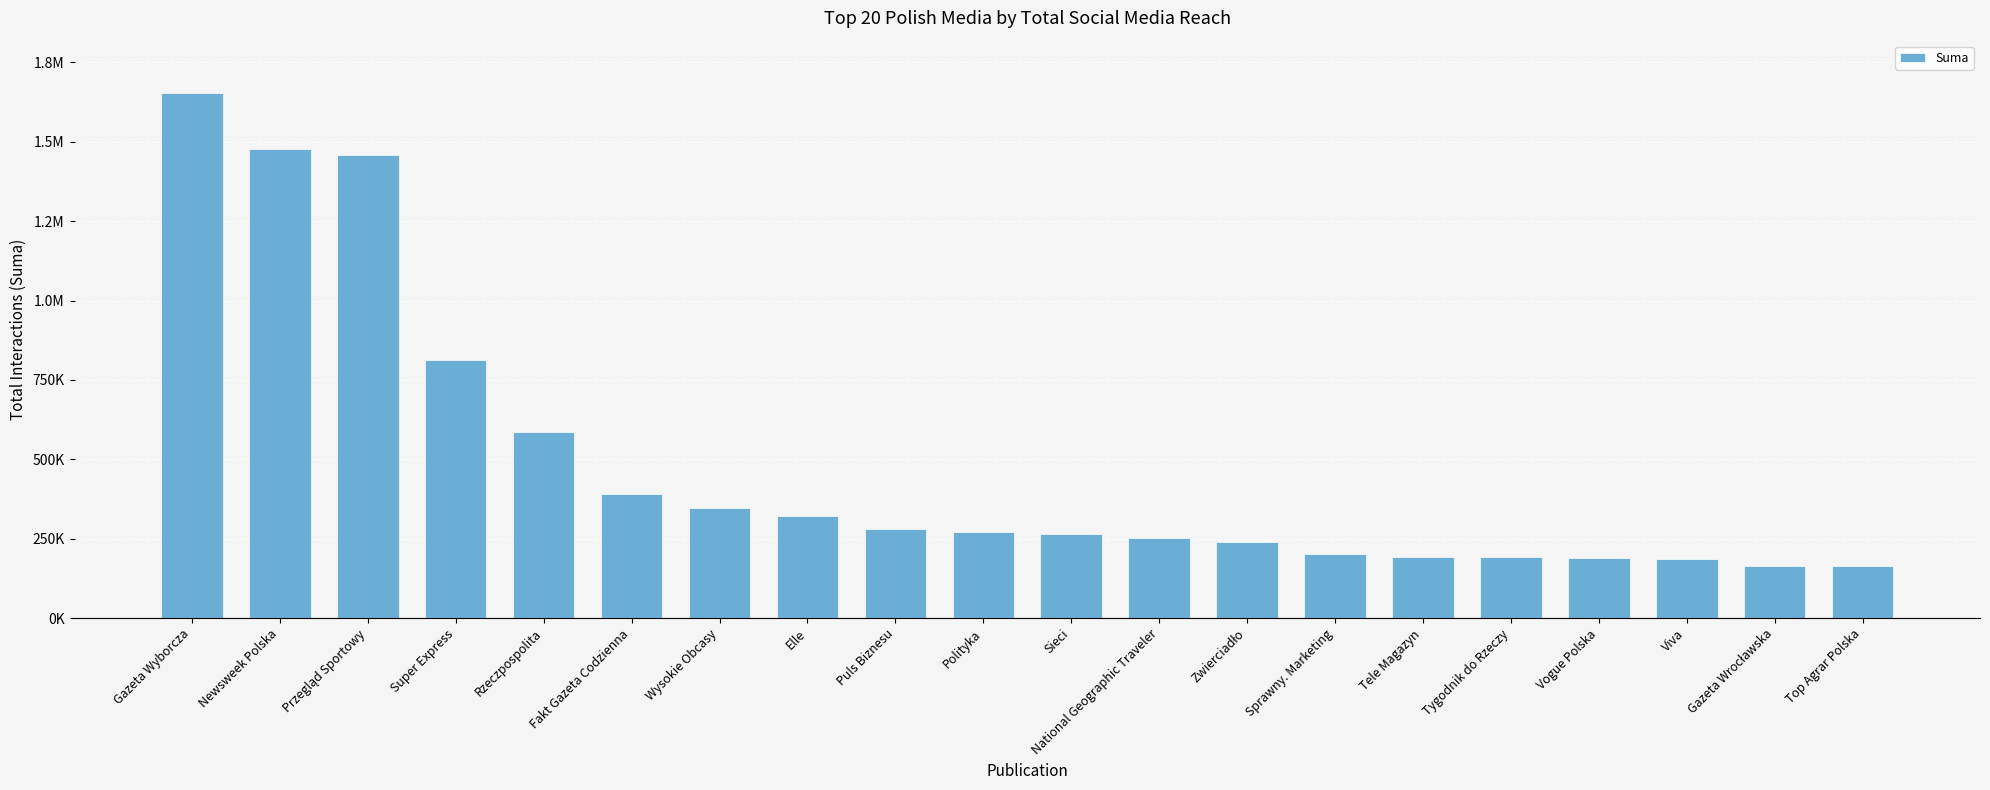

What is the label of the 12th bar from the right?

Puls Biznesu